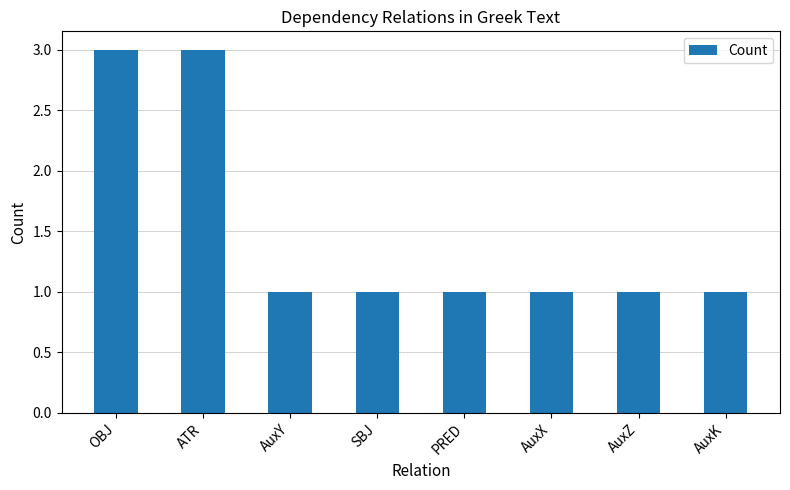

What is the label of the 5th bar from the left?

PRED